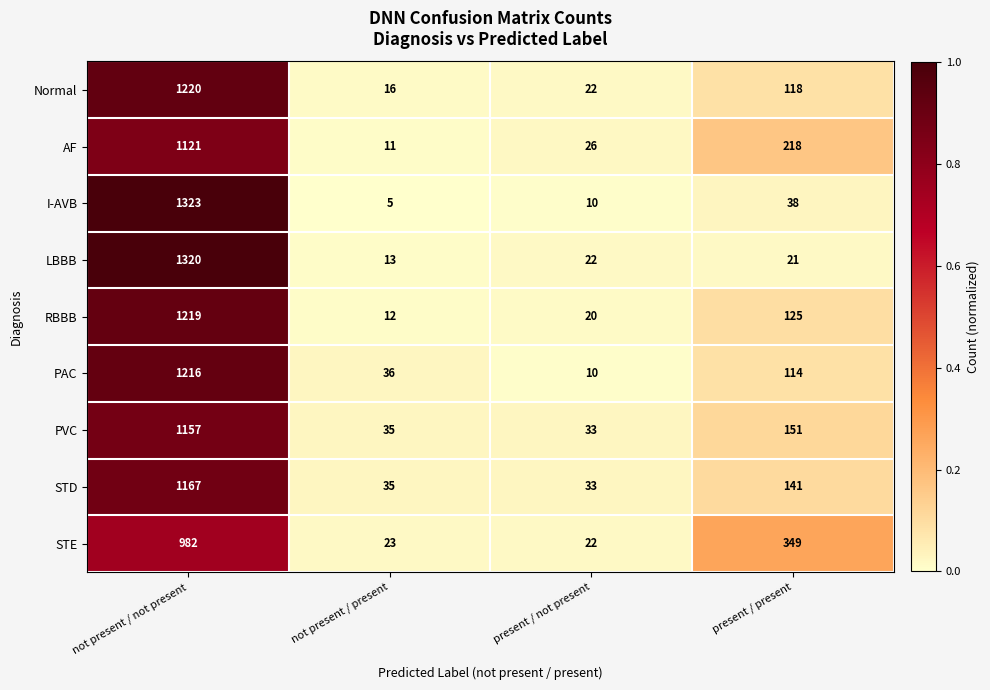

The I-AVB series shows 68 at present / present. True or false?

False